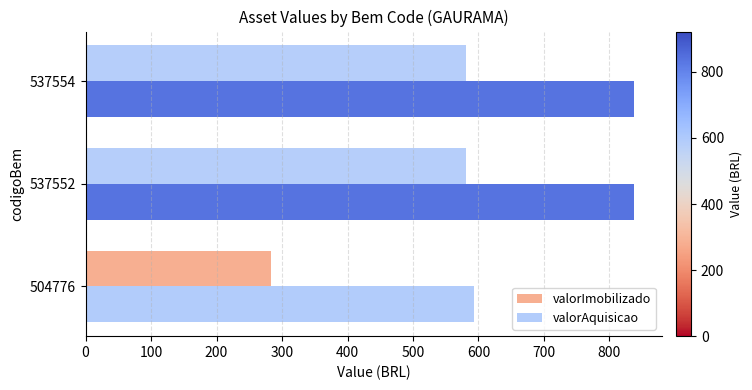

At how many categories does at least one series exceed 426?

3